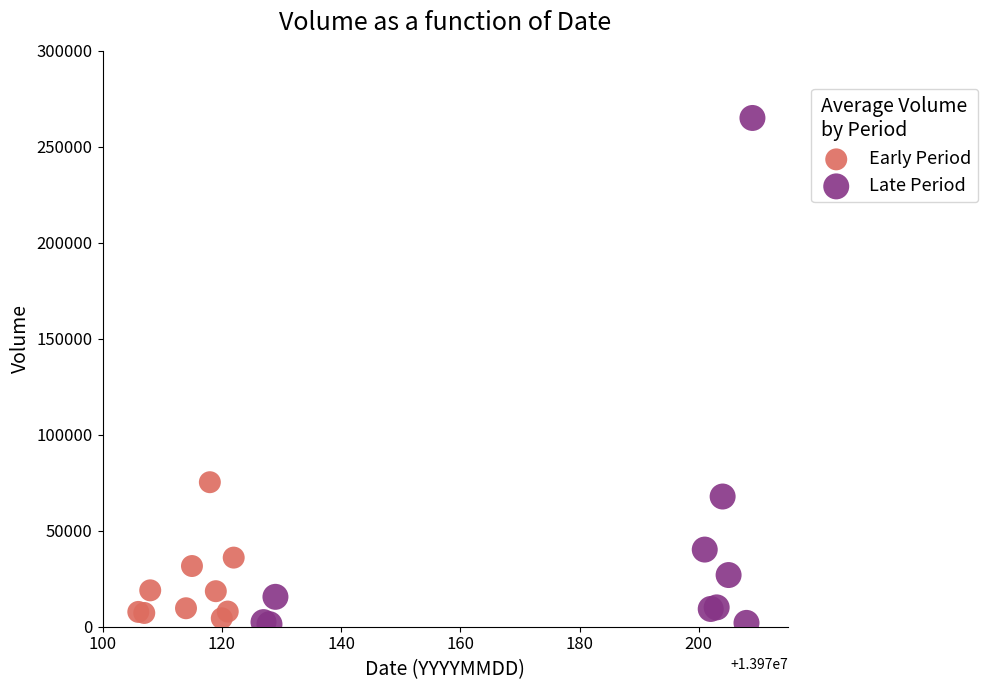

Which series has the largest Y range (max minus min)?

Late Period